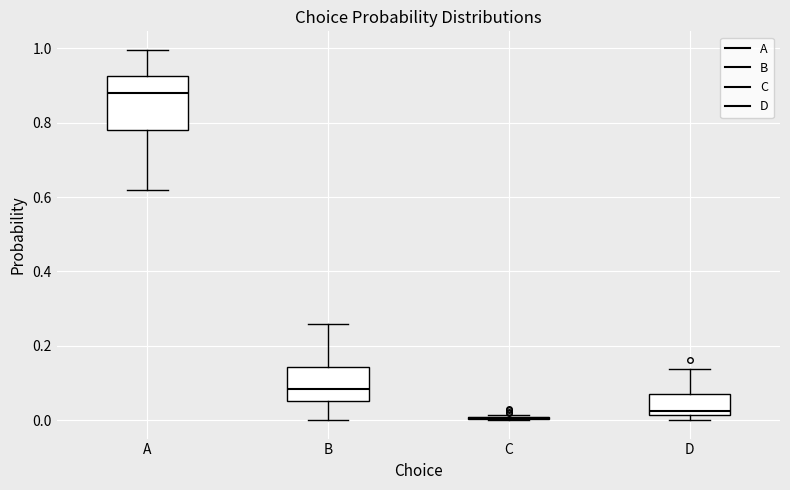

Reading left to right, read every box against the y-axis: the position of its median line, the range the box covers, and the ends of its whiskers. The values are not printed on the chart, so give them approximately, as read against the axis.

A: median 0.88, box 0.78 to 0.92, whiskers 0.62 to 1.00
B: median 0.08, box 0.06 to 0.14, whiskers 0.00 to 0.26
C: box collapsed to a line at 0.00, whiskers 0.00 to 0.02
D: median 0.02 (just above the box's lower edge), box 0.02 to 0.08, whiskers 0.00 to 0.14